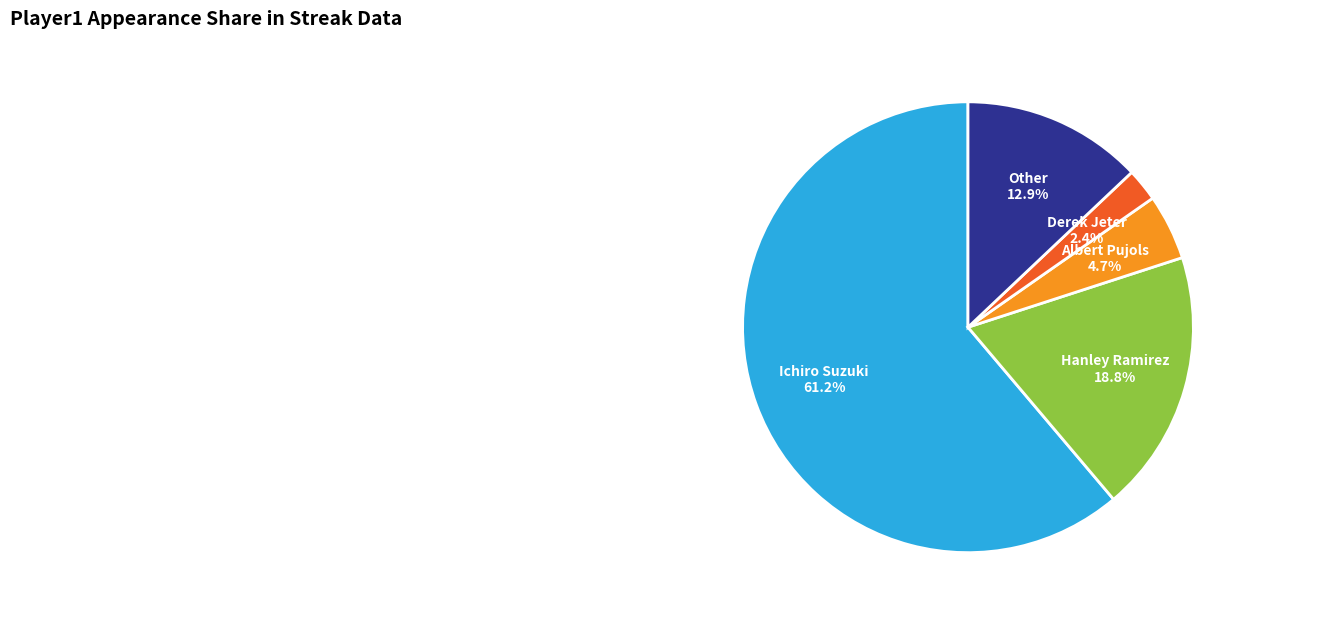

Rank the categories by value from lowest to highest.

Derek Jeter, Albert Pujols, Other, Hanley Ramirez, Ichiro Suzuki